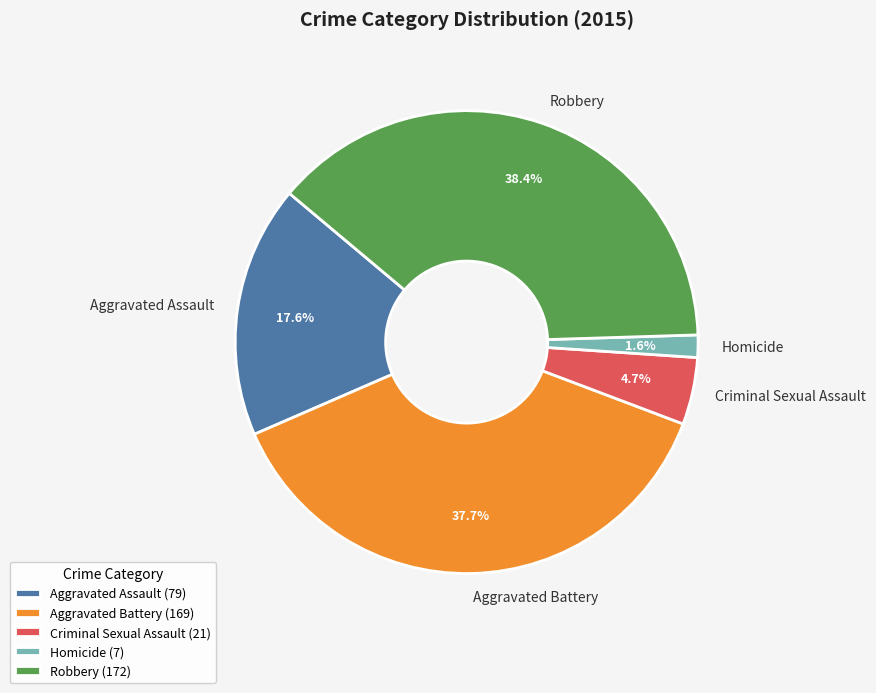

Rank the categories by value from highest to lowest.

Robbery, Aggravated Battery, Aggravated Assault, Criminal Sexual Assault, Homicide